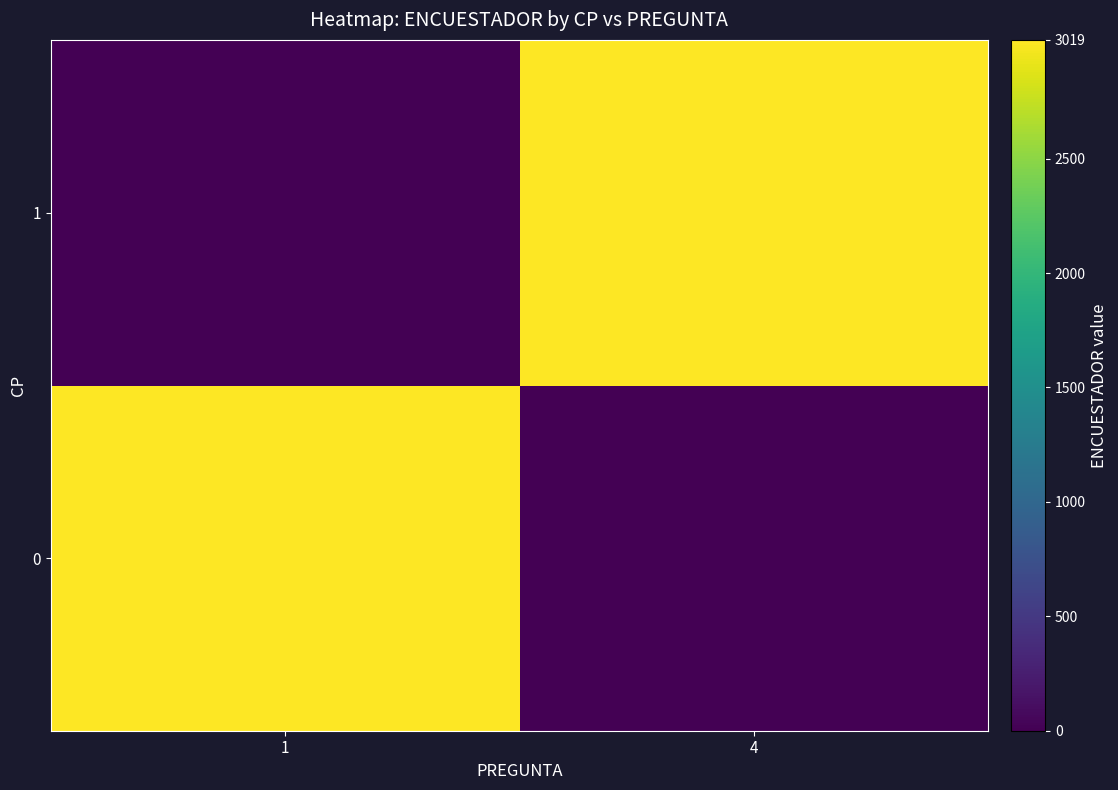

Reading left to right, transcribe all the data shown in this chart.

0: 1=3019	4=0
1: 1=0	4=3019